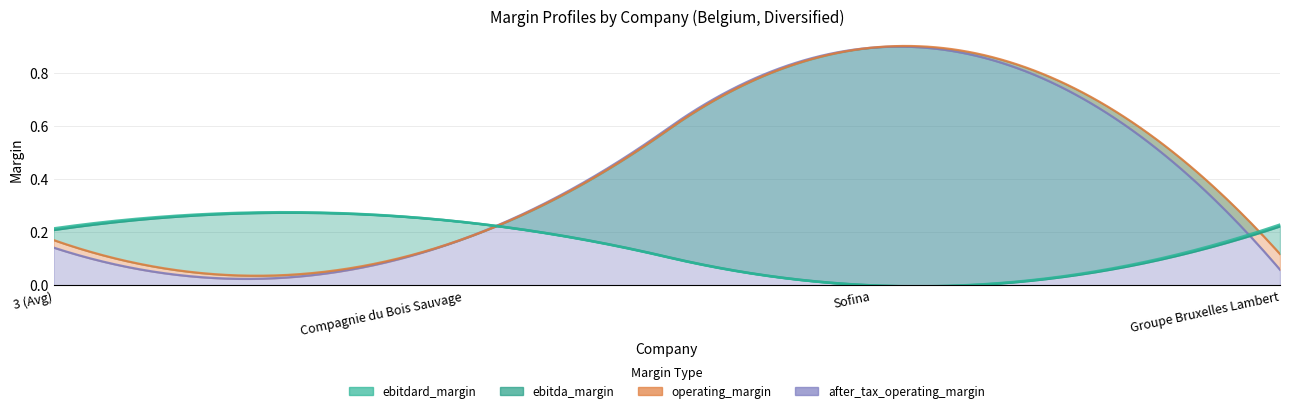

The ebitdard_margin series shows 0.1 at Sofina. True or false?

False